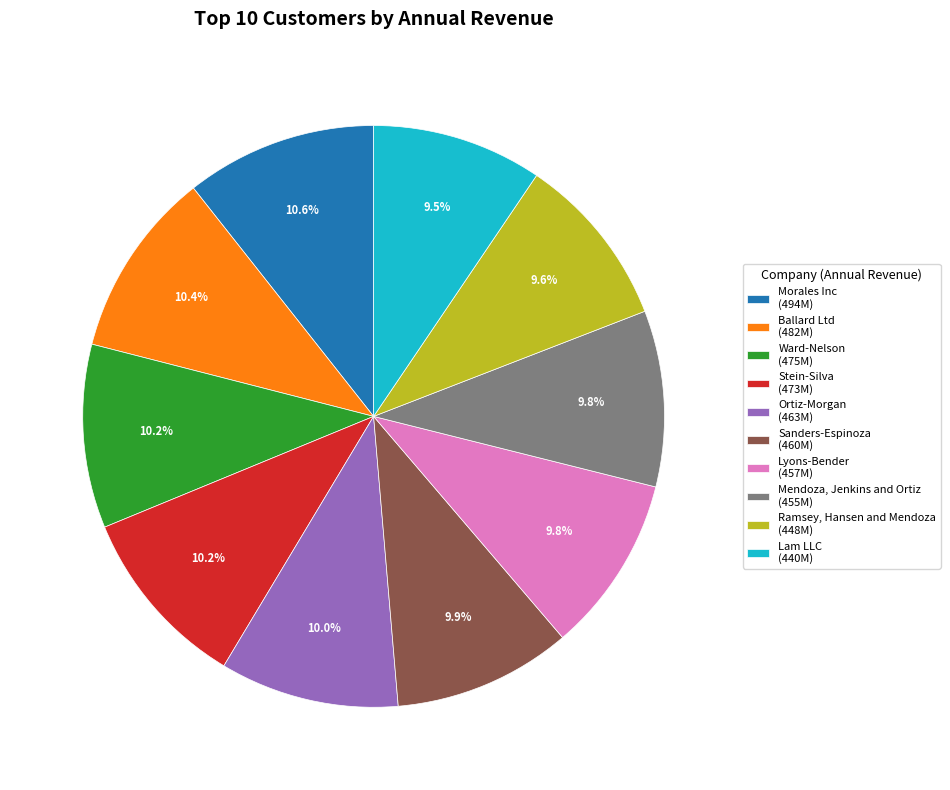

Does any single category account for the majority?

No